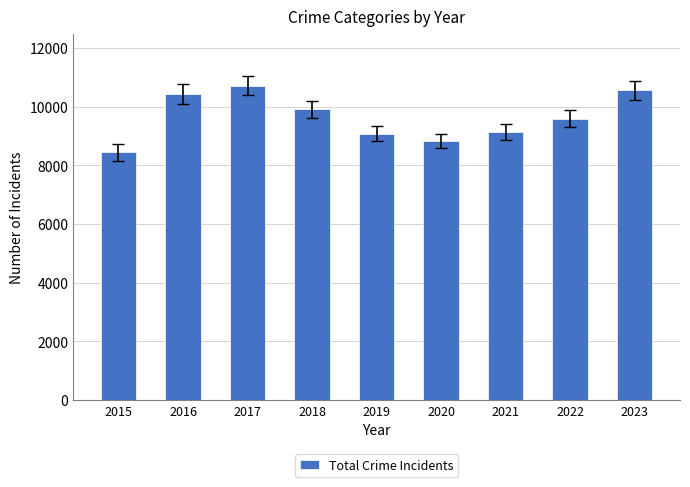

At which category does the chart reach its minimum across all series?

2015